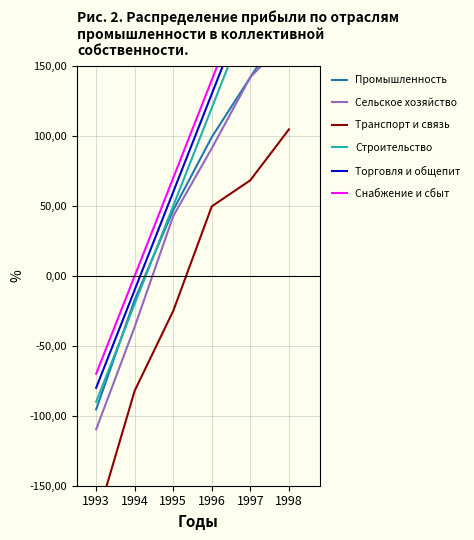

Is the value of Сельское хозяйство at 1996 greater than the value of Промышленность at 1996?

No